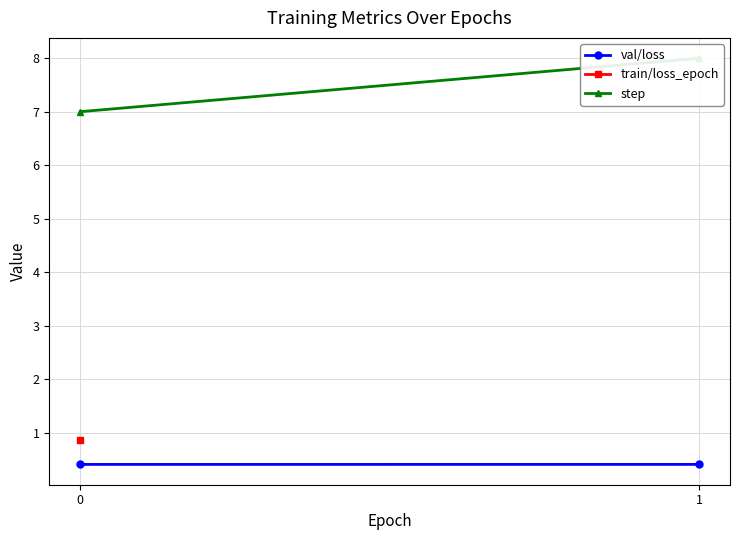

How many lines are shown in the chart?

2